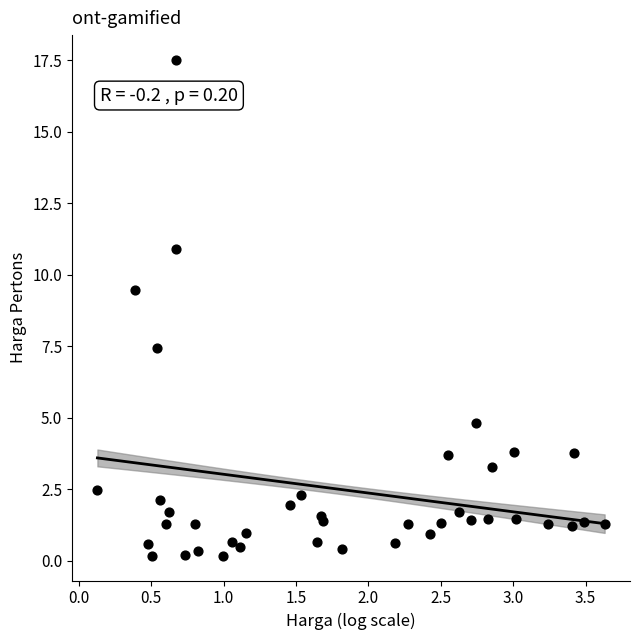

What Y value in the scatter plot is closest to 8?

7.4